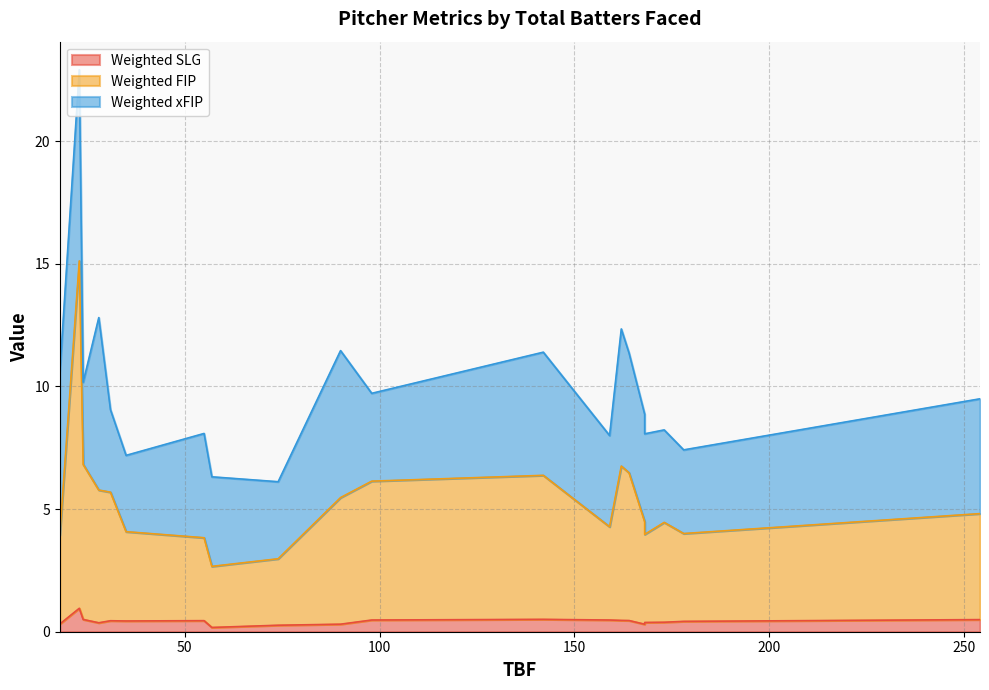

At which category is the sum across all series the highest?

23